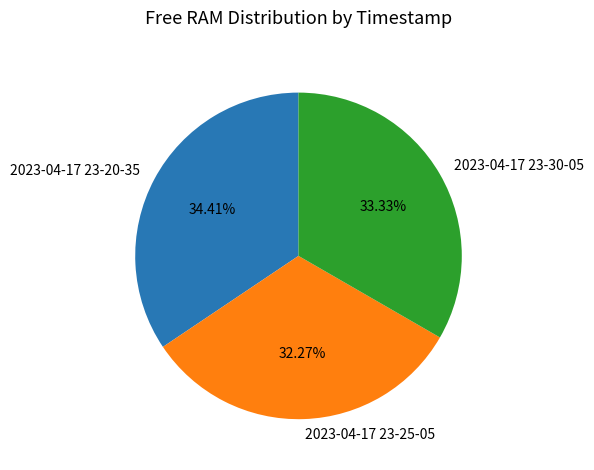

Is there any slice that represents more than half of the pie?

No